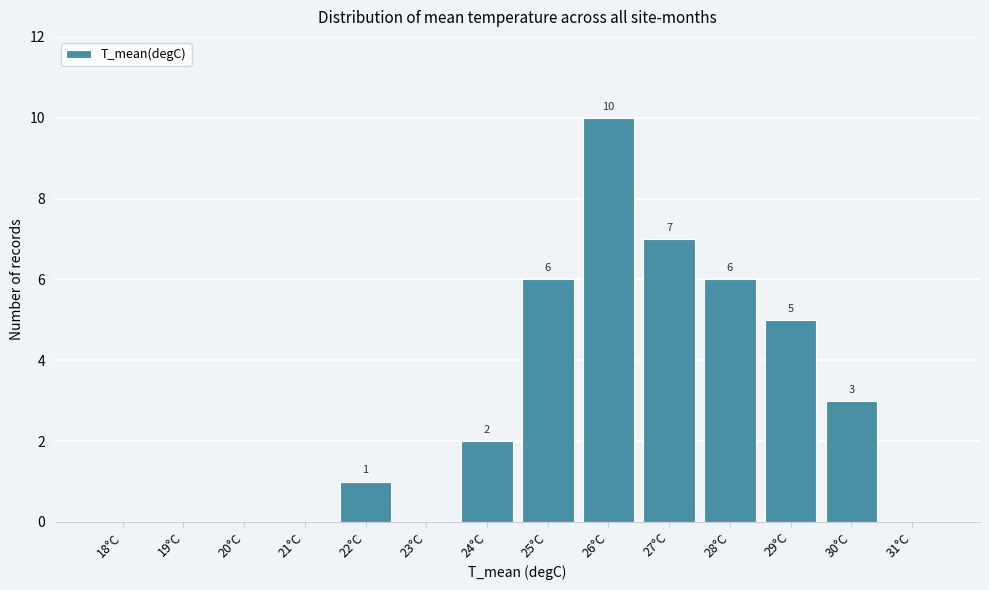

Reading right to left, what are all the values shown in this chart?

31°C=0	30°C=3	29°C=5	28°C=6	27°C=7	26°C=10	25°C=6	24°C=2	23°C=0	22°C=1	21°C=0	20°C=0	19°C=0	18°C=0